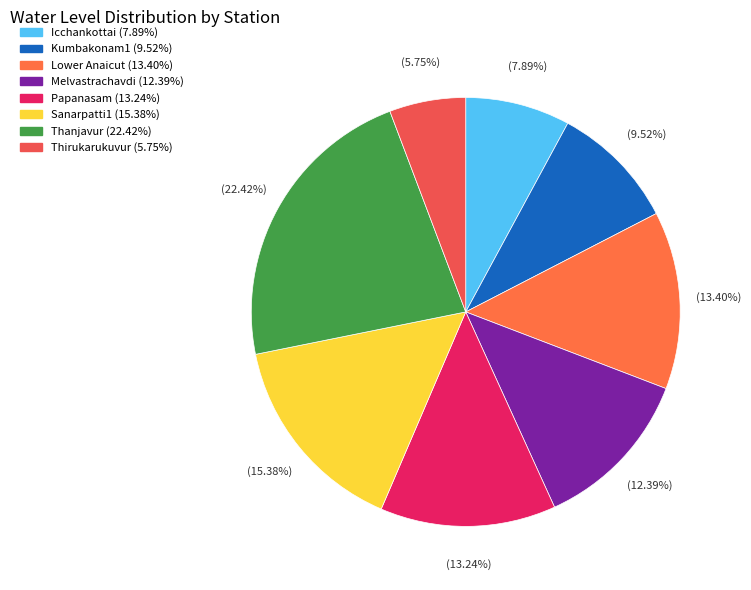

How many segments does this pie chart have?

8